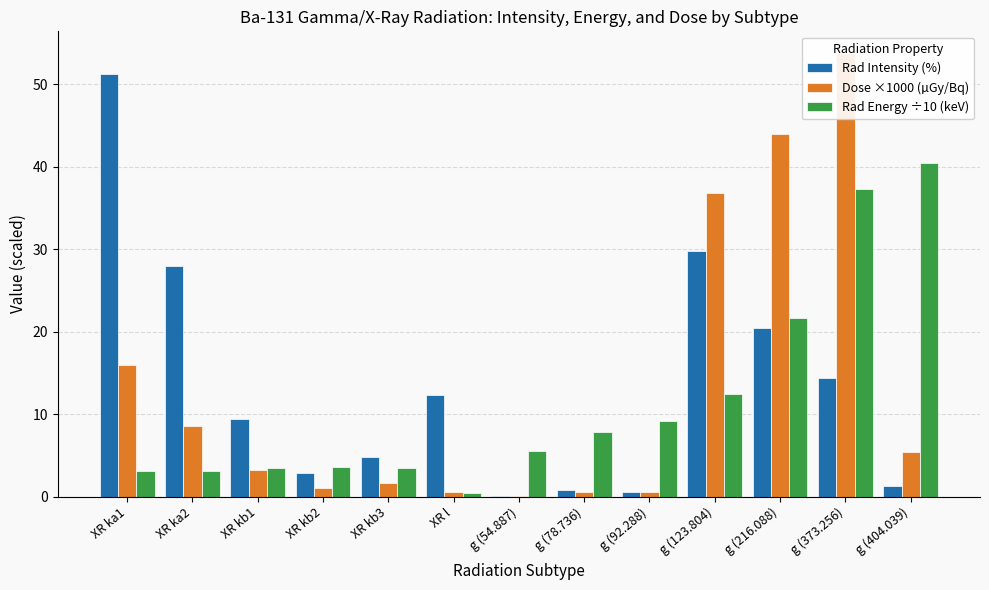

What position from the left is g (54.887)?

7